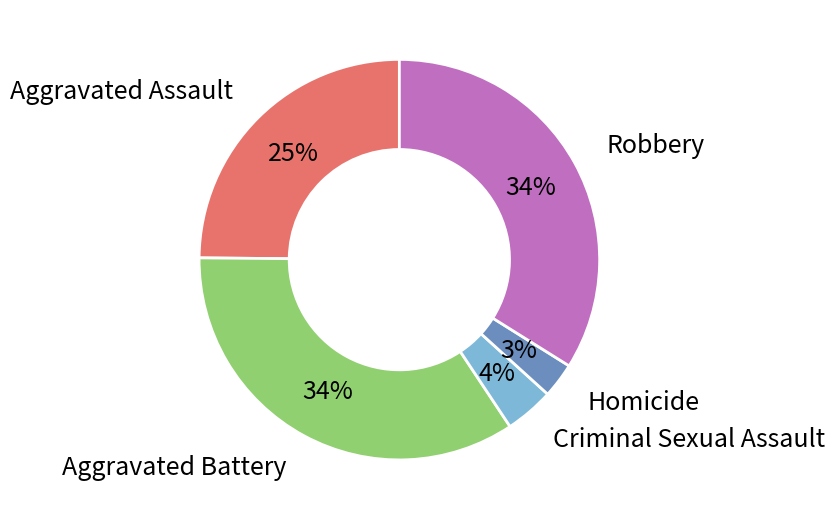

Is there a majority slice in this chart?

No